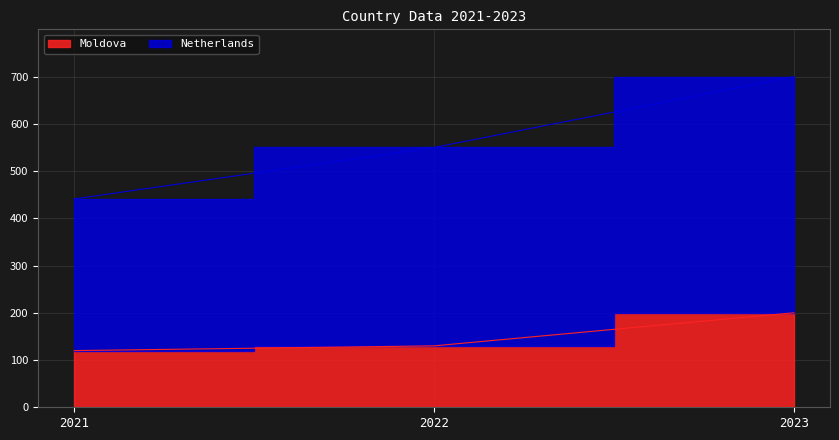

Reading right to left, what are all the values shown in this chart?

Moldova: 200	130	120
Netherlands: 700	550	441